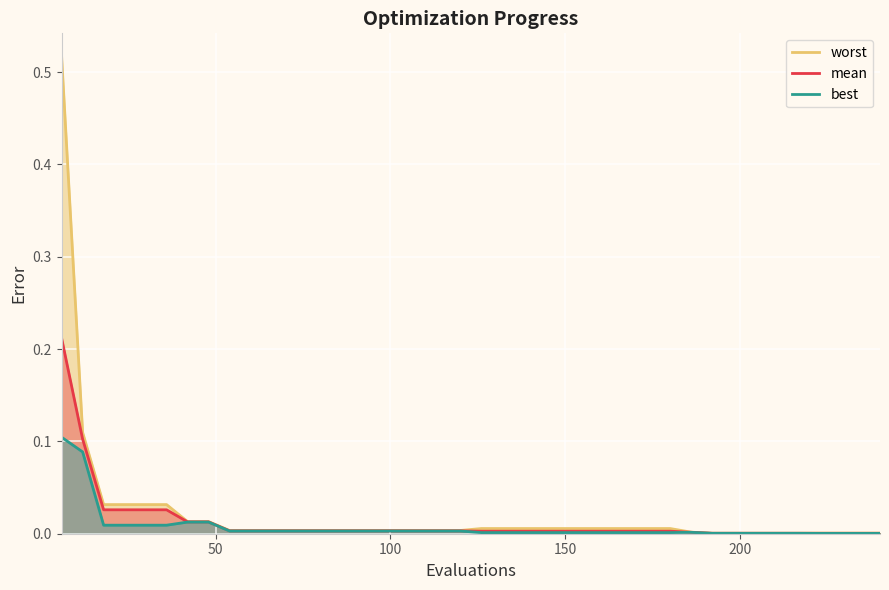

Which series has the widest spread of values?

worst